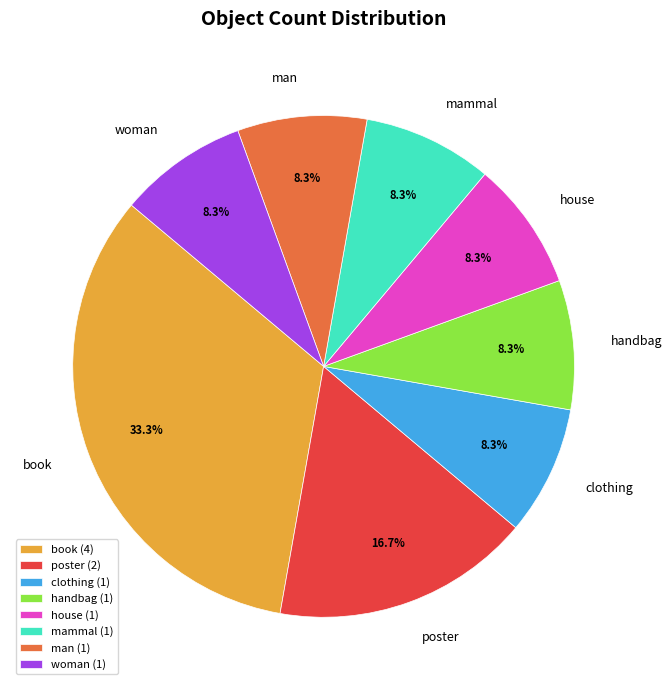

Combined, do poster and mammal account for over 50%?

No